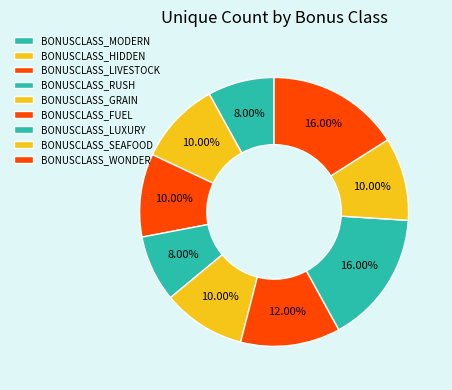

The BONUSCLASS_GRAIN slice represents 4% of the pie. True or false?

False